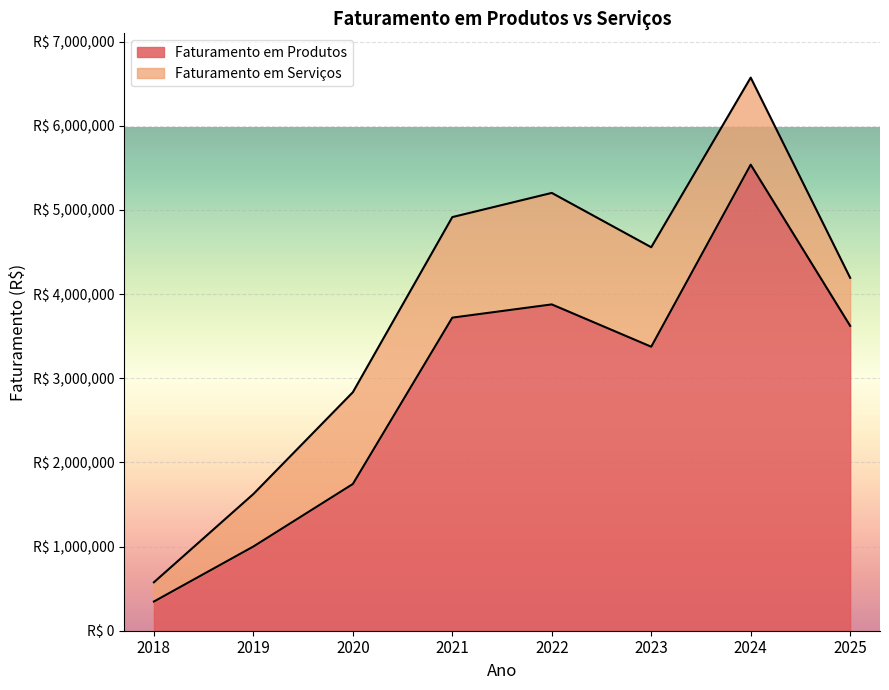

What is the difference between the maximum and second lowest values?

4537075.7